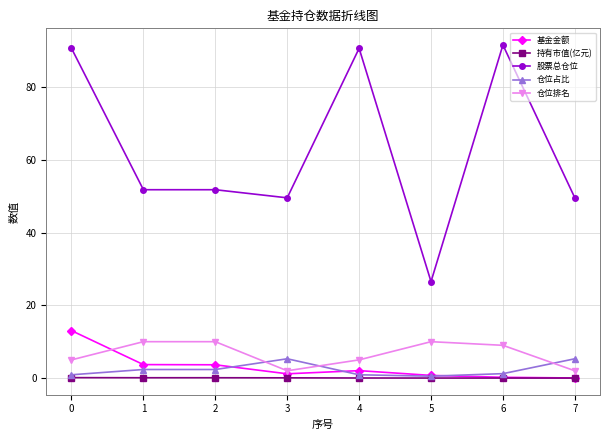

At how many categories does at least one series exceed 20?

8